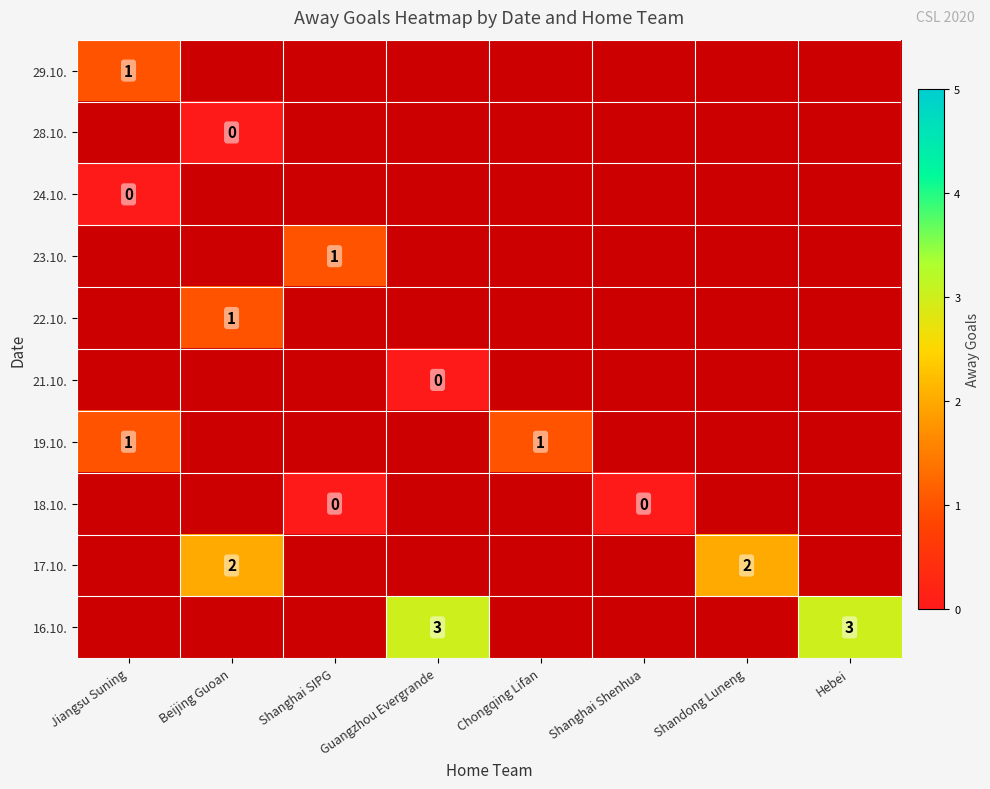

Where is 29.10. nearest to the value 1?

Jiangsu Suning